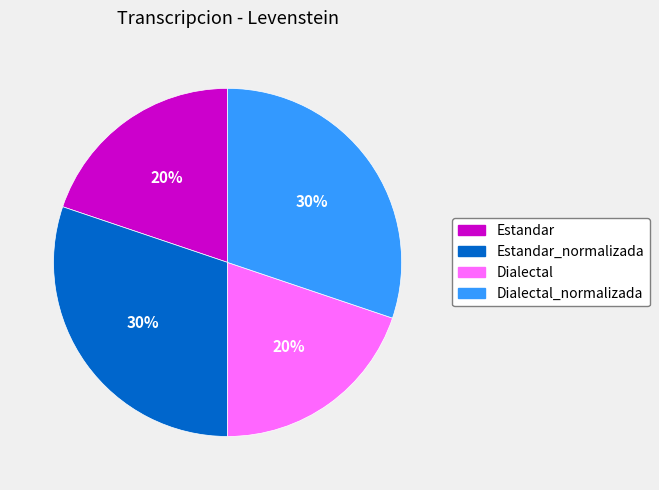

Is there a majority slice in this chart?

No